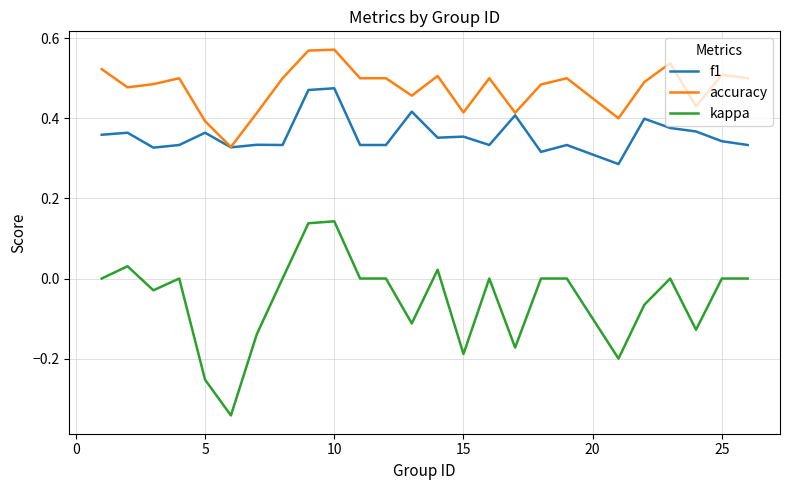

How many lines are shown in the chart?

3